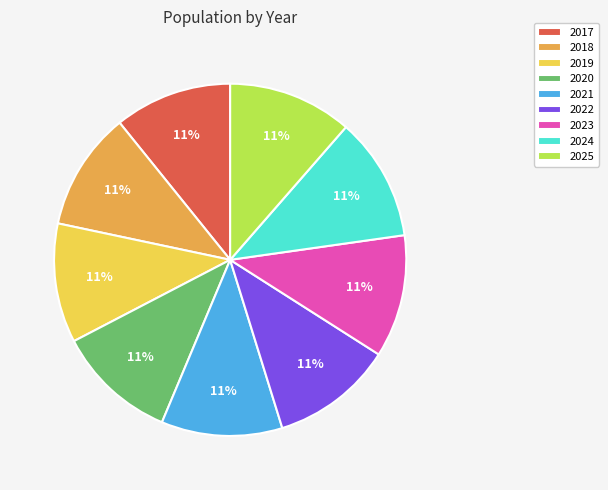

What percentage is the 2022 slice, to the nearest percent?

11%